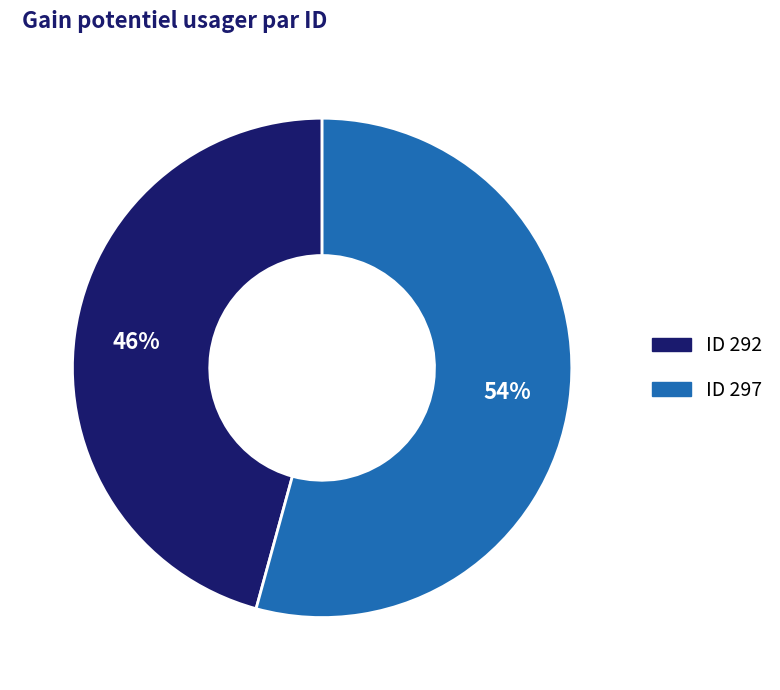

To the nearest percent, what is the average slice percentage?

50%